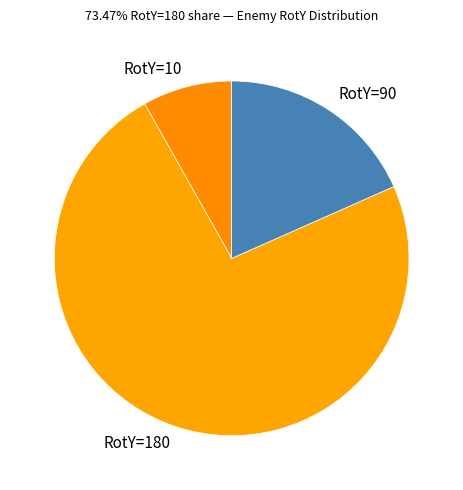

Which slice is the smallest?

RotY=10